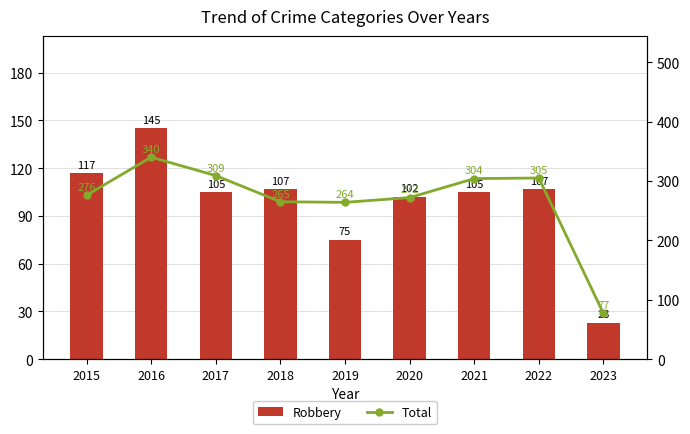

Where is Total nearest to the value 208?

2019